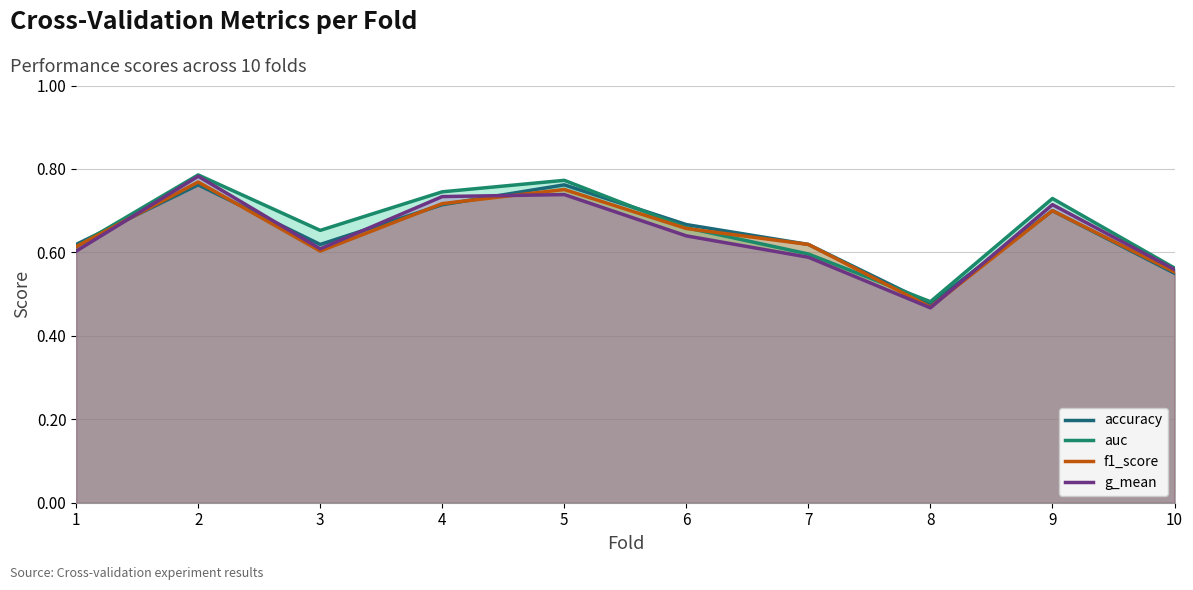

Reading left to right, what are all the values shown in this chart?

accuracy: 0.6	0.8	0.6	0.7	0.8	0.7	0.6	0.5	0.7	0.6
auc: 0.6	0.8	0.7	0.7	0.8	0.7	0.6	0.5	0.7	0.6
f1_score: 0.6	0.8	0.6	0.7	0.8	0.7	0.6	0.5	0.7	0.6
g_mean: 0.6	0.8	0.6	0.7	0.7	0.6	0.6	0.5	0.7	0.6